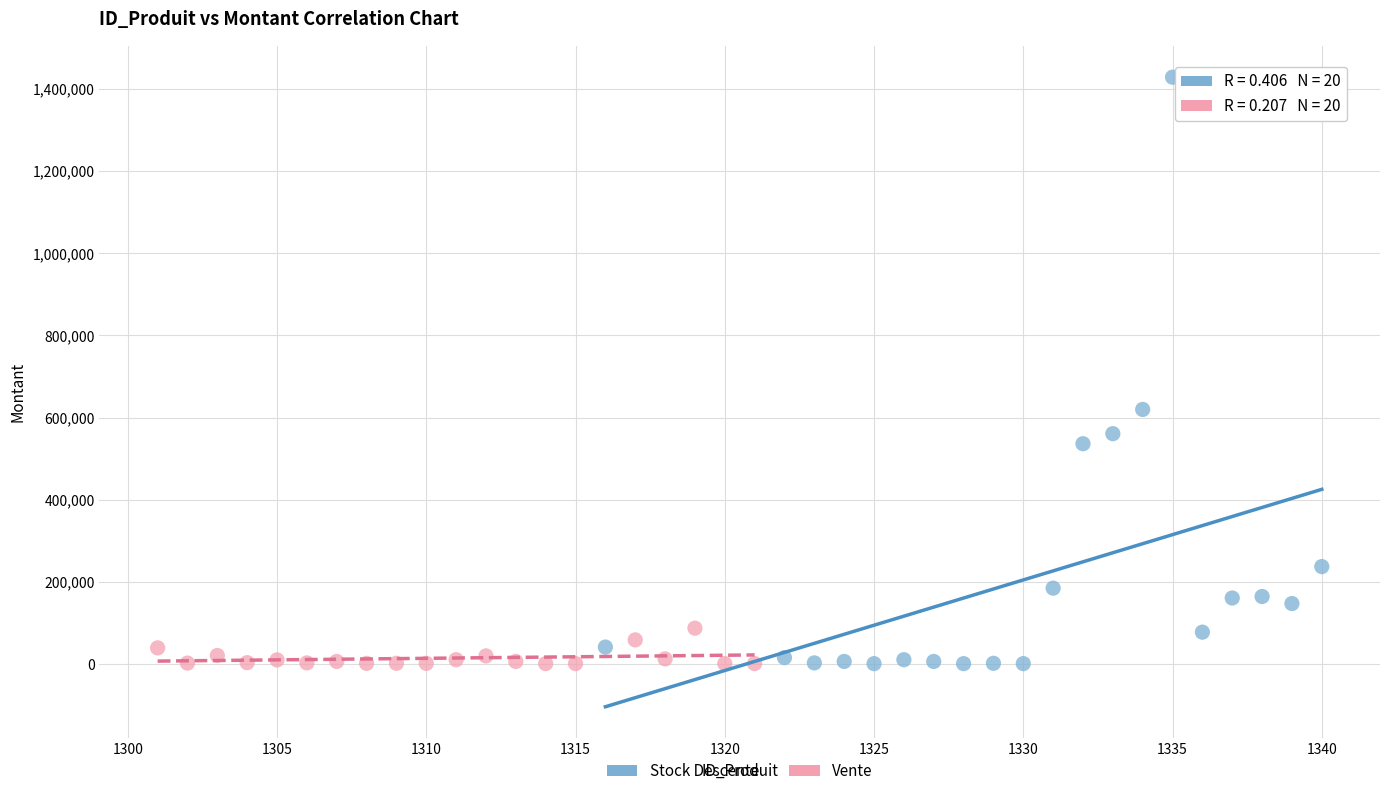

Which series reaches the maximum Y coordinate?

Stock Descente